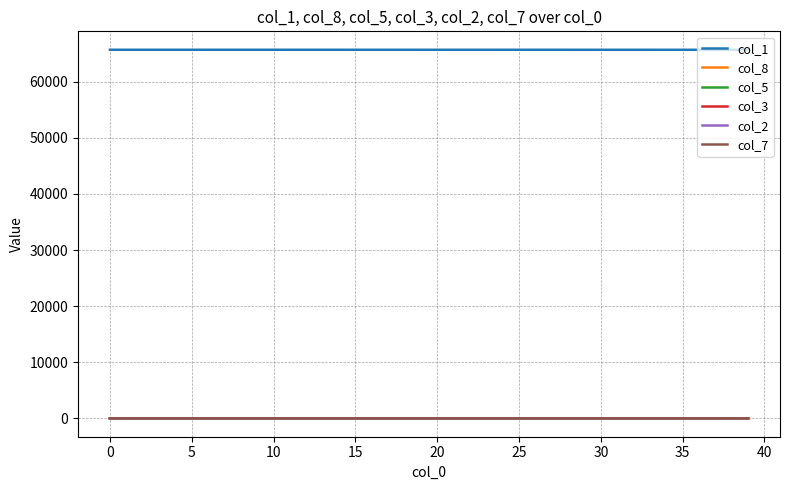

True or false: col_1 and col_3 intersect in this chart.

False